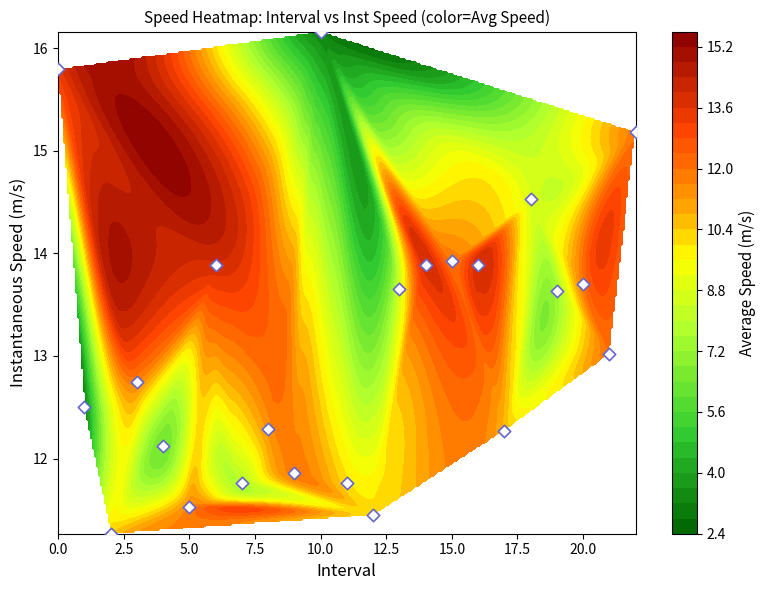

How many distinct data groups are displayed?

1